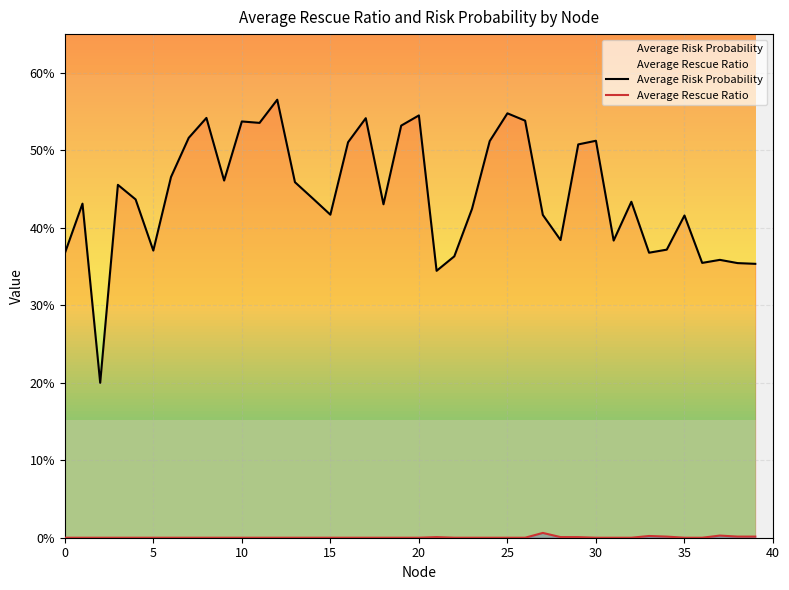

Which series has the widest spread of values?

Average Risk Probability